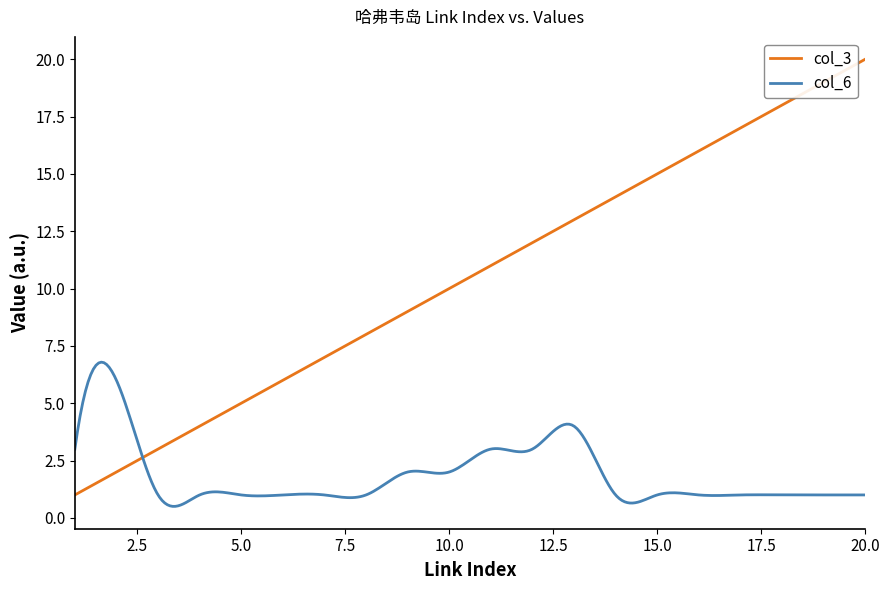

Which series has the largest range (max minus min)?

col_3